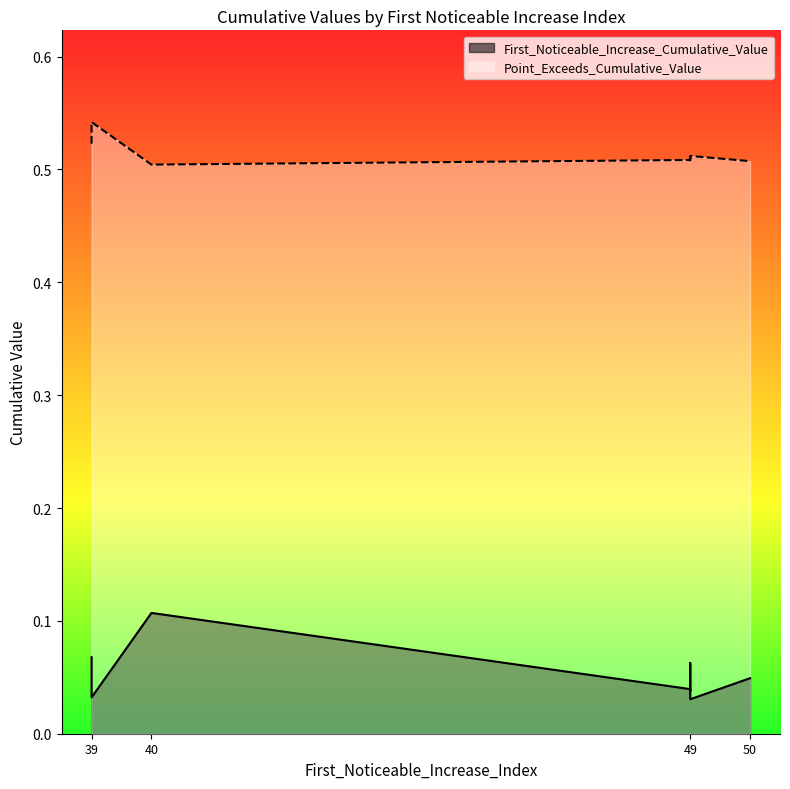

Is the value of Point_Exceeds_Cumulative_Value at 39 greater than the value of First_Noticeable_Increase_Cumulative_Value at 39?

Yes